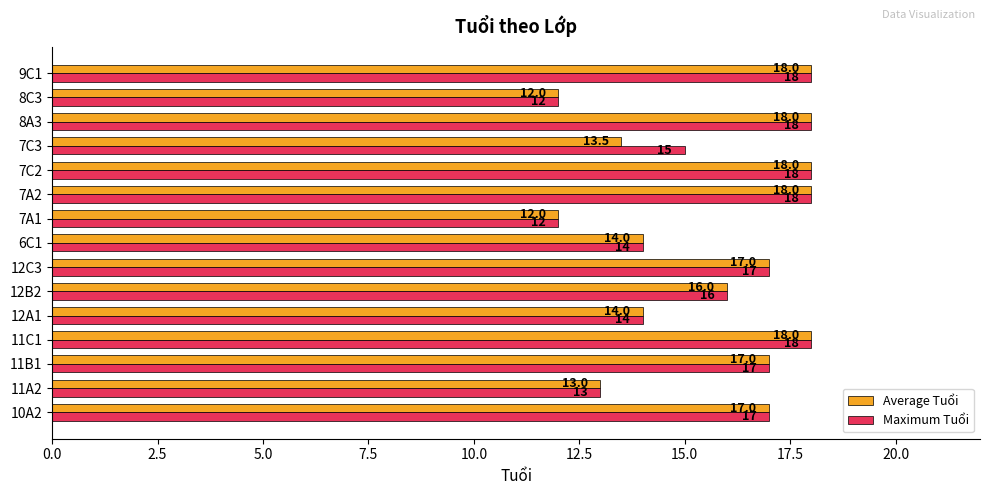

What is the approximate value of Average Tuổi at 6C1?

14.0